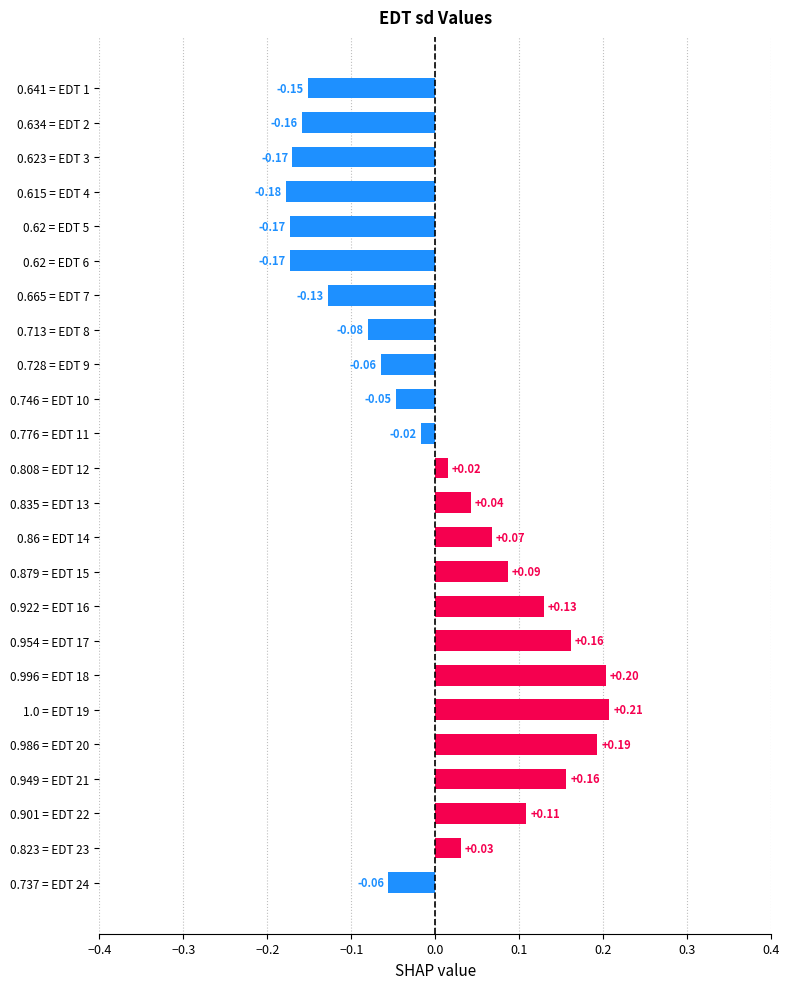

What is the difference between the maximum and minimum values?

0.4